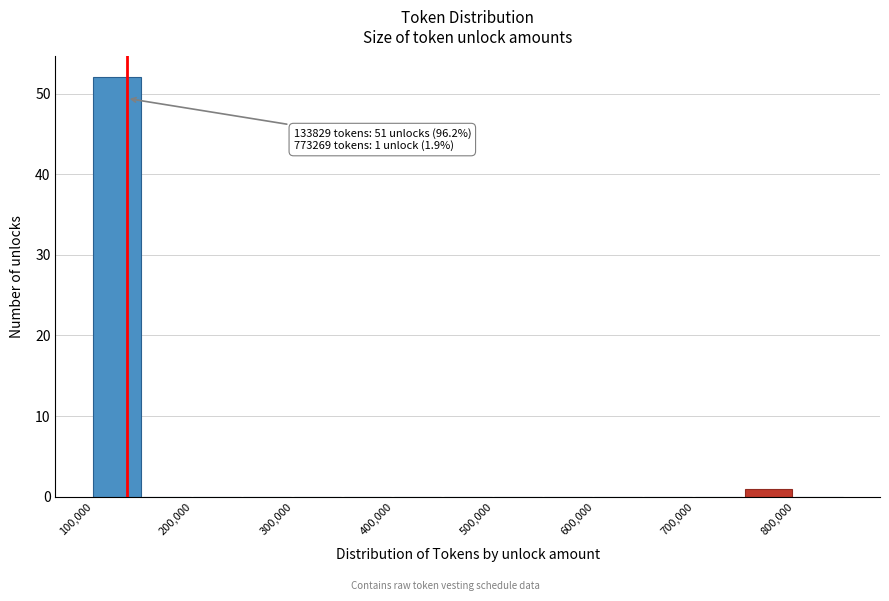

Which range on the x-axis has the tallest bar?

100000 to 150000